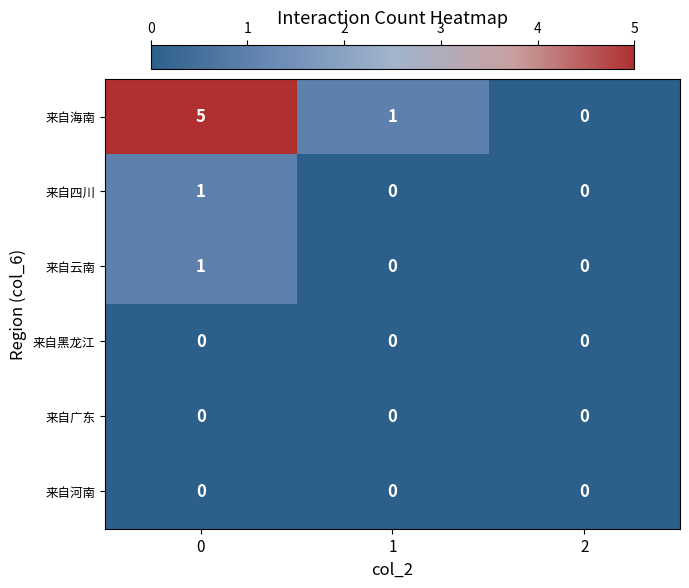

What is the difference between the maximum and minimum values in the 来自海南 series?

5